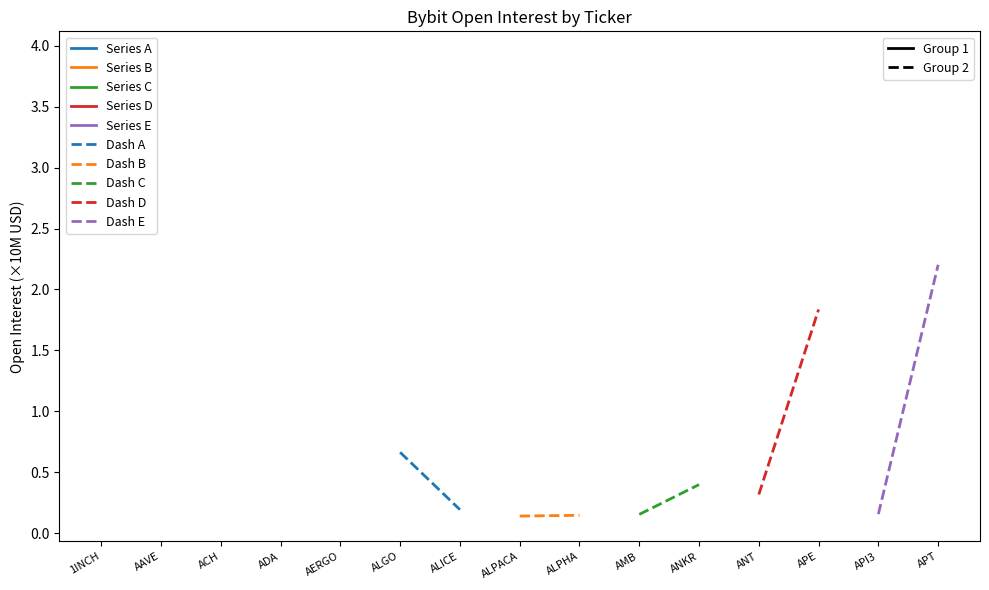

Is it true that Dash E equals 0.2 at API3?

True